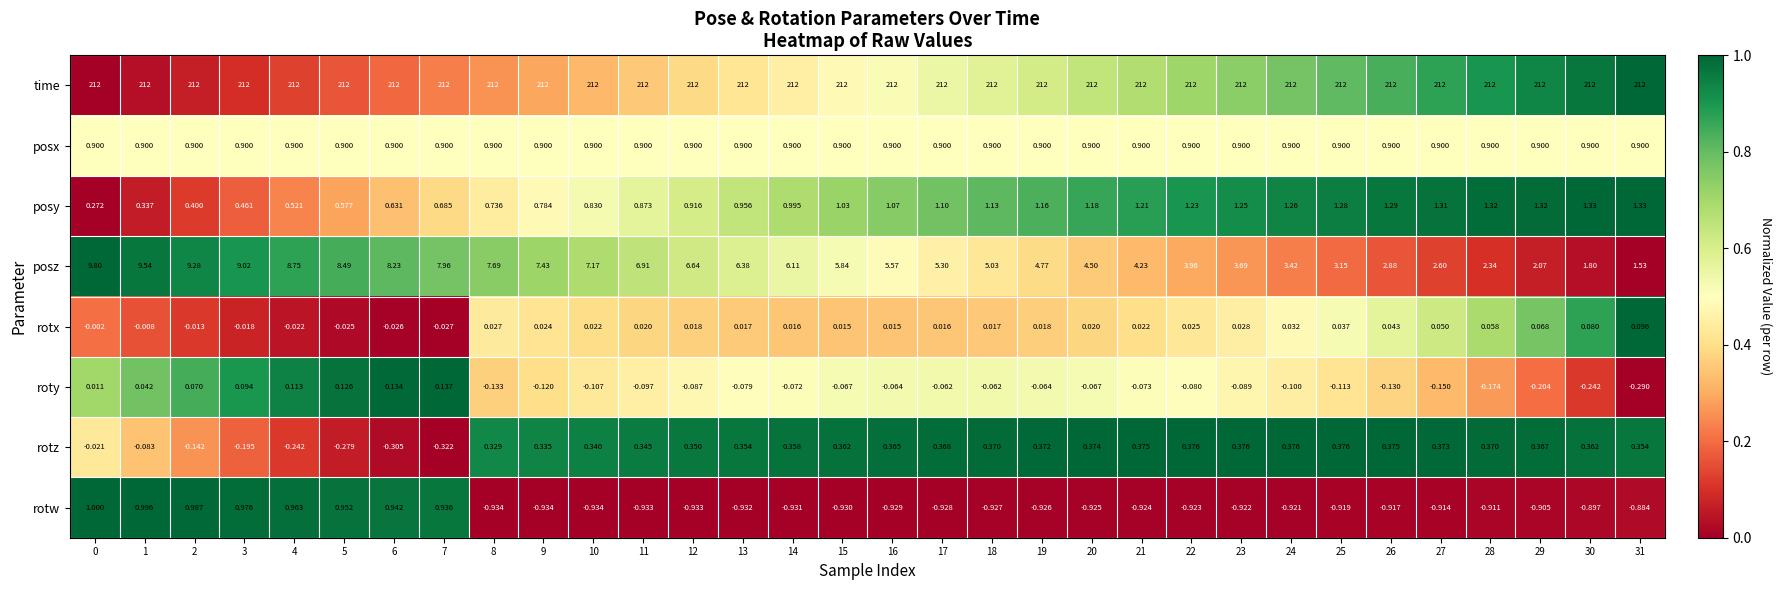

Which series has the widest spread of values?

posz